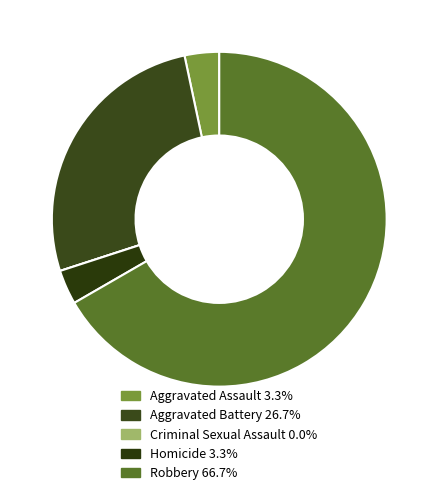

Is Aggravated Battery the majority of the pie?

No